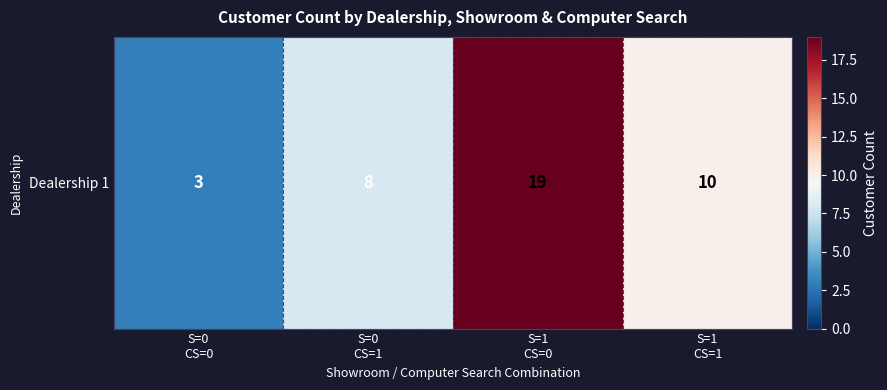

What is the change in value from S=0
CS=1 to S=1
CS=0?

+11